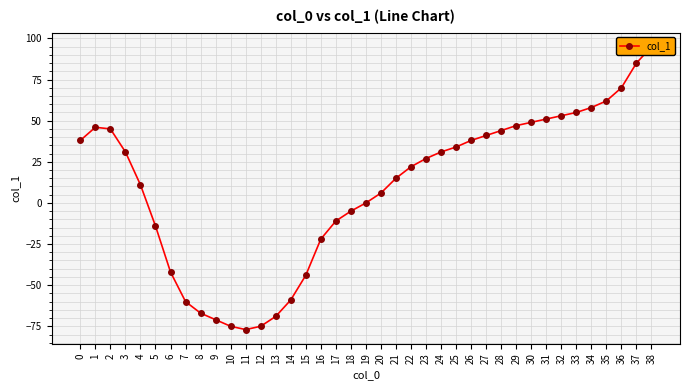

What is the smallest value displayed?

-77